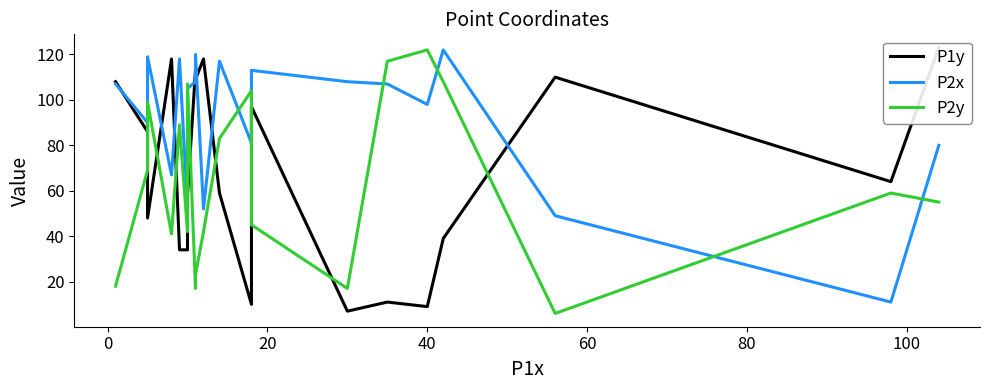

Reading left to right, extract all data points from this chart.

P1y: 108	86	48	118	34	34	58	113	109	118	59	10	97	7	11	9	39	110	64	123
P2x: 107	90	119	67	118	52	105	108	120	52	117	81	113	108	107	98	122	49	11	80
P2y: 18	69	99	41	89	42	107	17	23	42	83	104	45	17	117	122	108	6	59	55